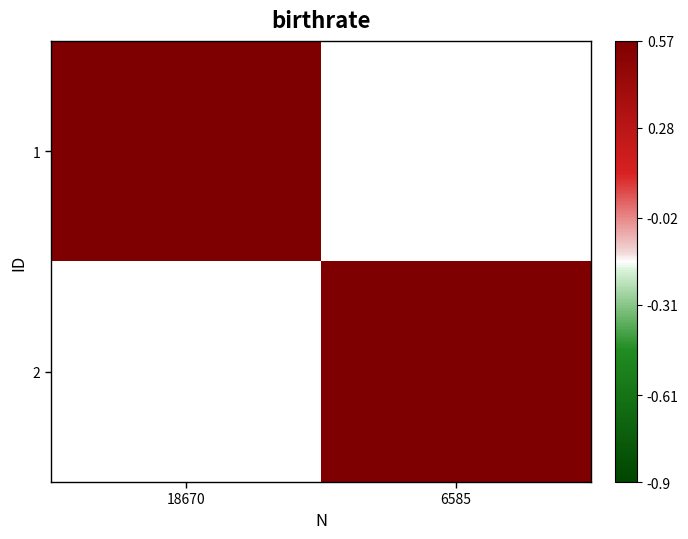

The value of 2 at 6585 is 4.0. True or false?

True